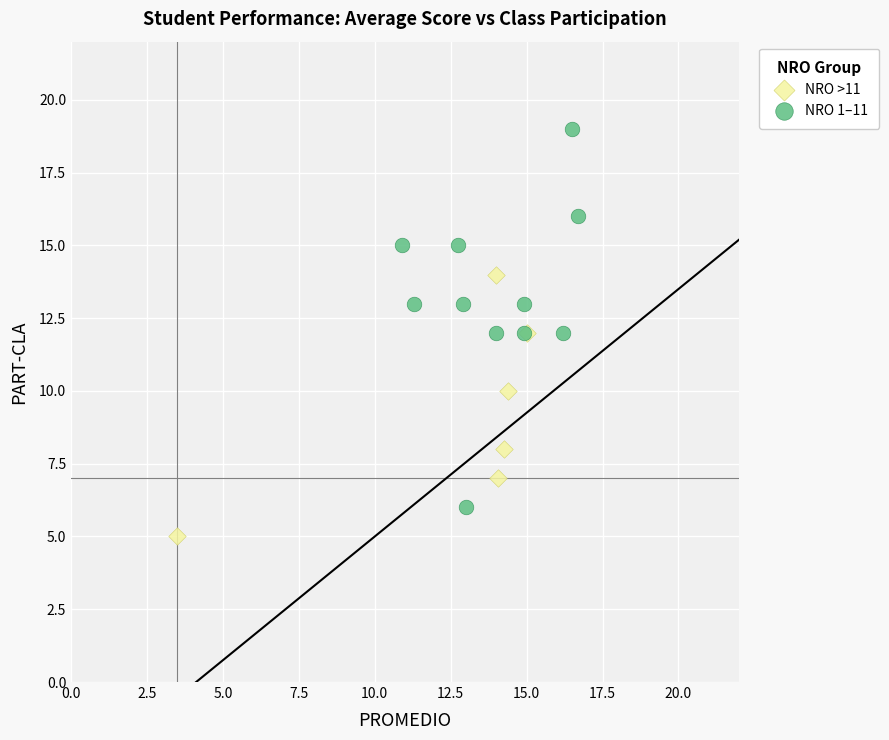

Which series contains the highest Y value?

NRO 1–11